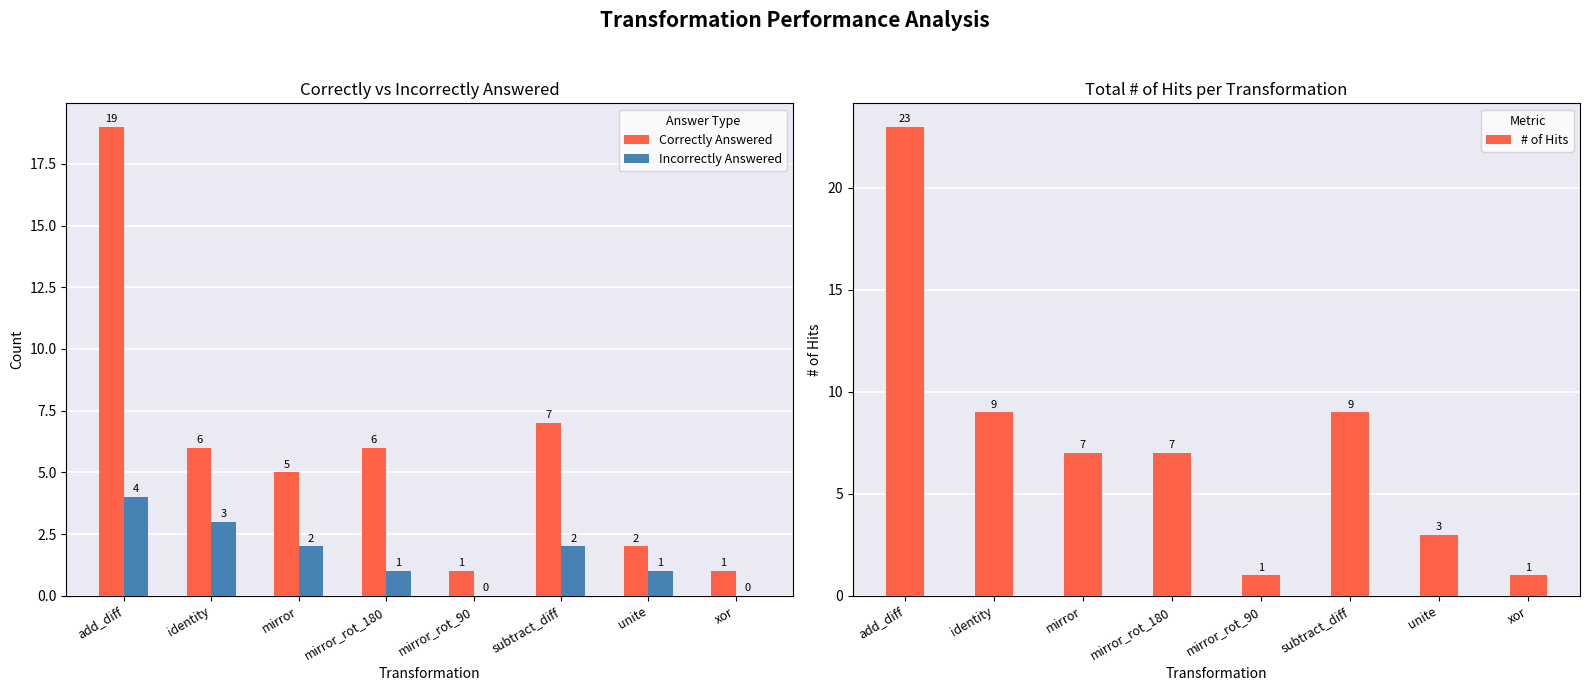

At which category is the sum across all series the highest?

add_diff